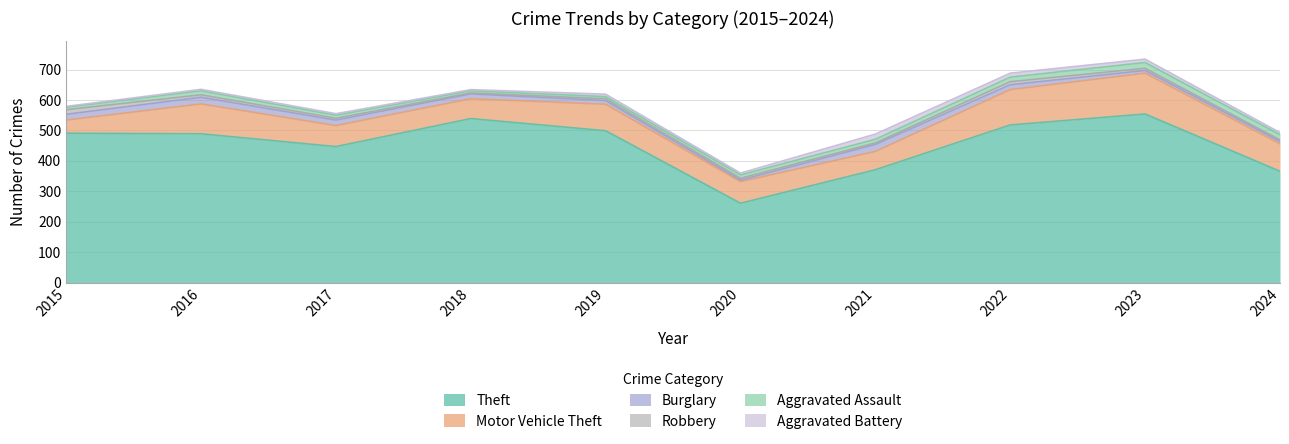

At which label does Burglary first exceed 16?

2015